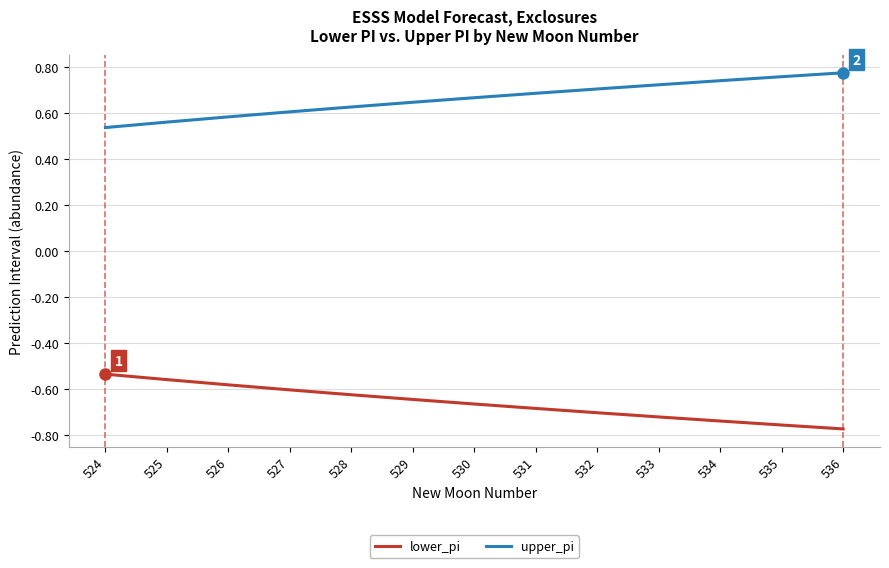

True or false: upper_pi has a value of 0.7 at 533.

True